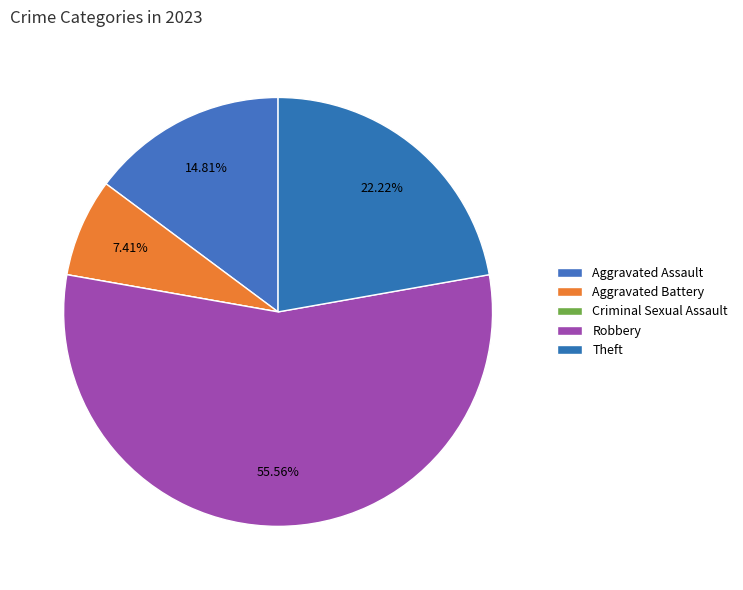

To the nearest percent, what is the average slice percentage?

20%